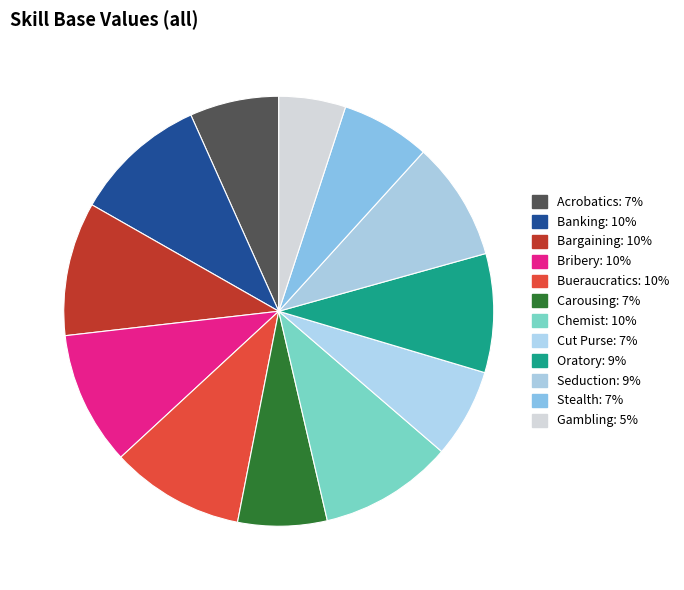

Count the number of slices in the pie.

12